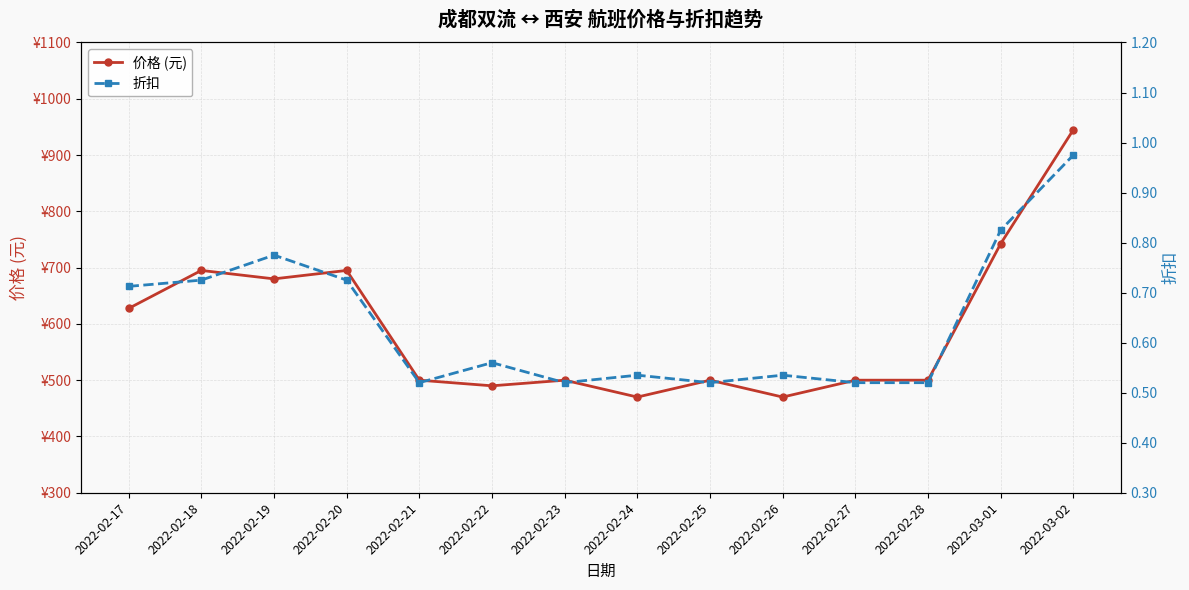

True or false: 折扣 has a value of 0.7 at 2022-02-24.

False